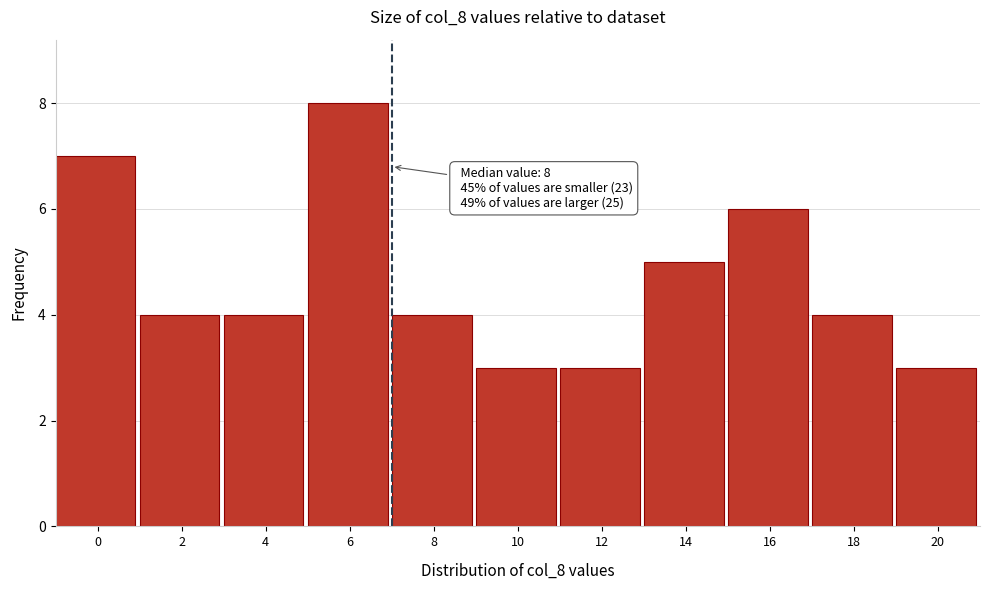

Reading left to right, what are all the values shown in this chart?

7	4	4	8	4	3	3	5	6	4	3